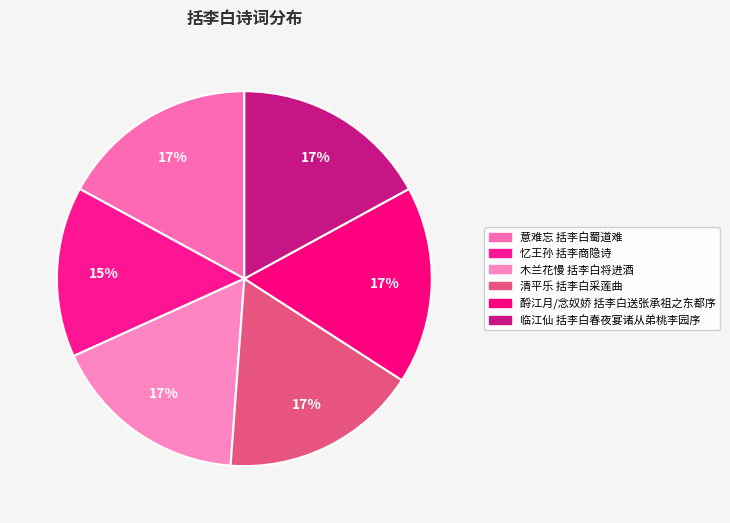

What is the largest slice in the pie chart?

酹江月/念奴娇 括李白送张承祖之东都序